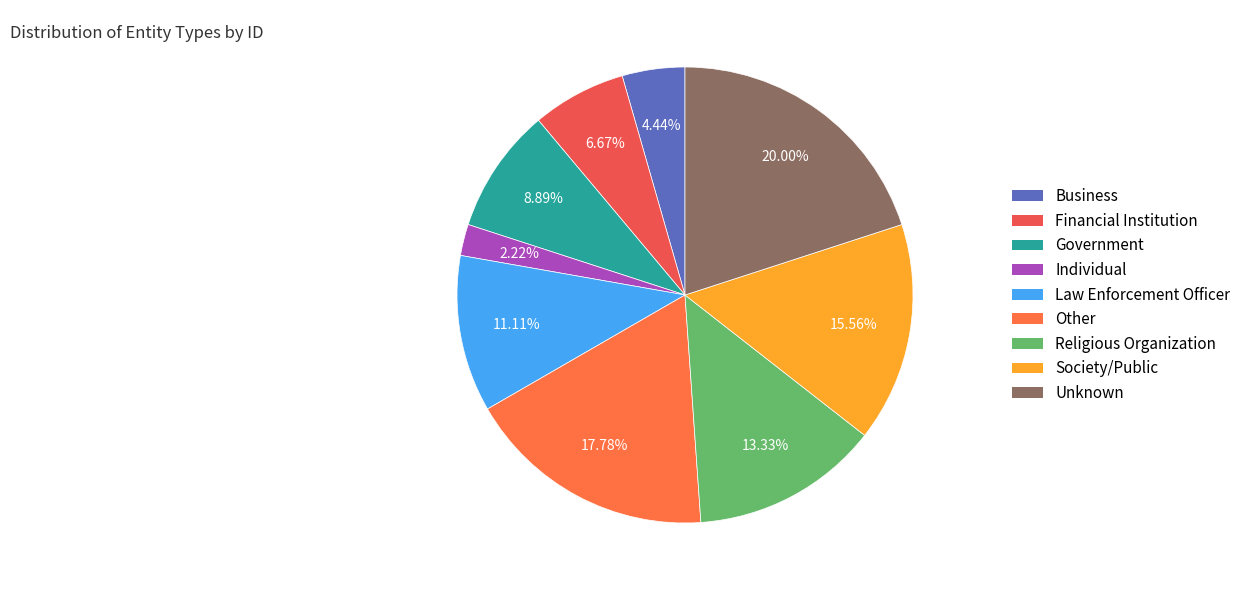

Approximately how many times larger is the value at Unknown compared to Individual?

9.0